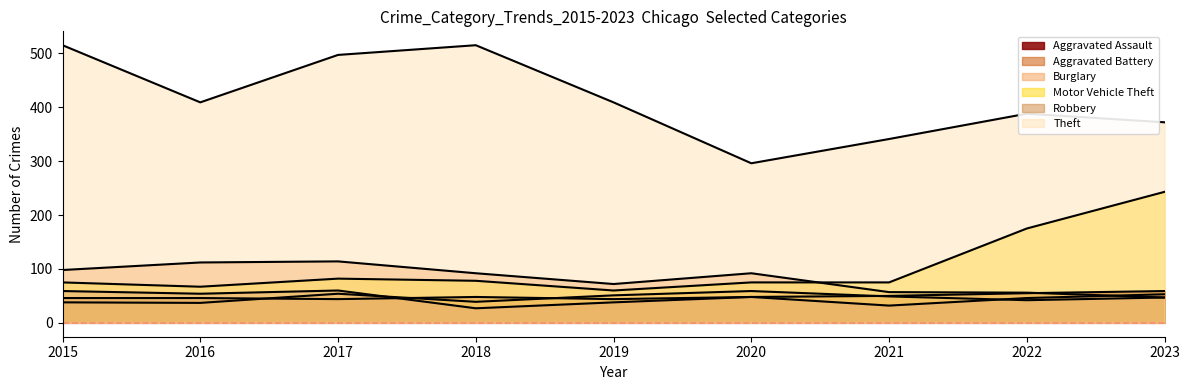

Between 2019 and 2023, which series saw the biggest shift?

Motor Vehicle Theft